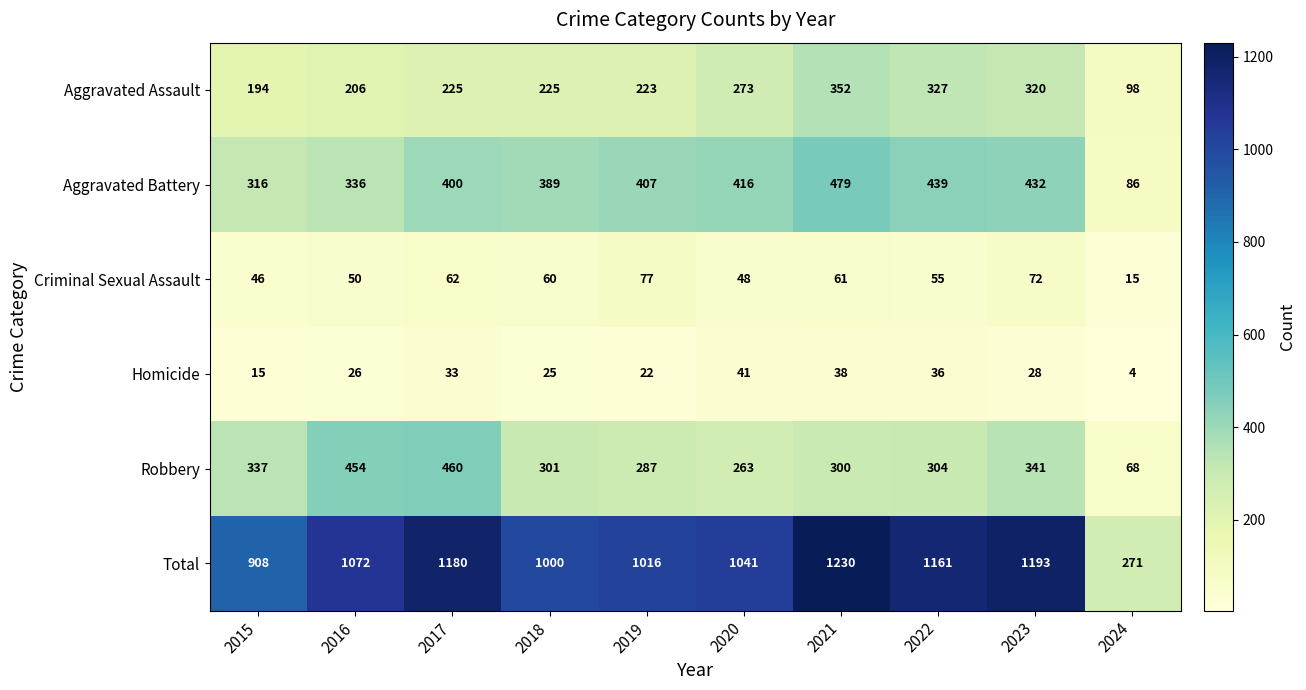

Is it true that Criminal Sexual Assault equals 77 at 2019?

True